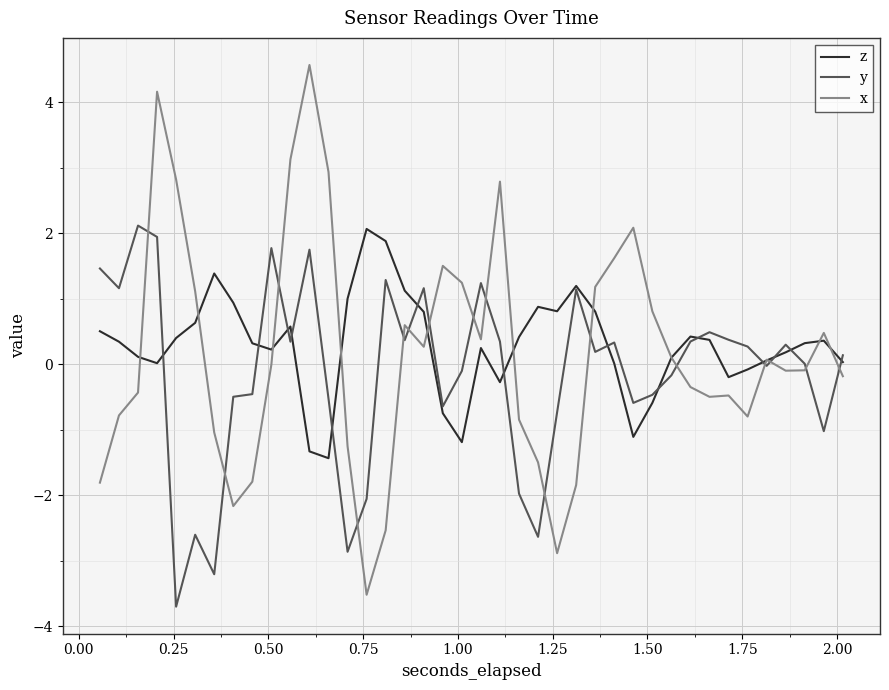

Which series has the largest range (max minus min)?

x